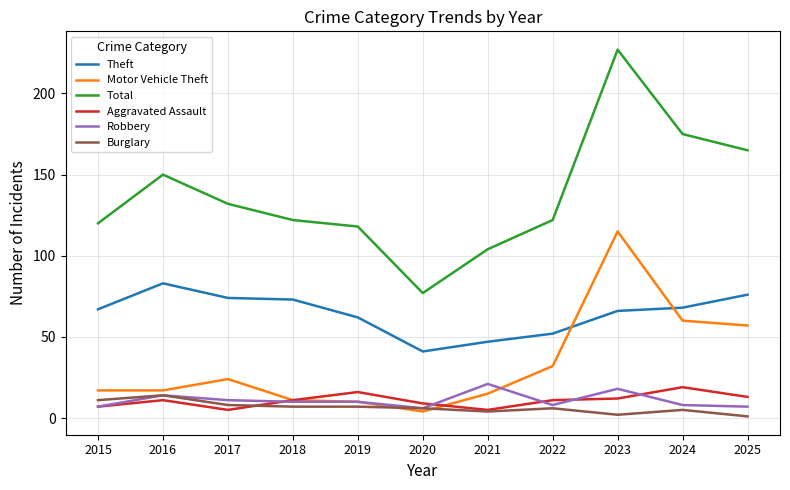

At which label does Total reach its minimum?

2020